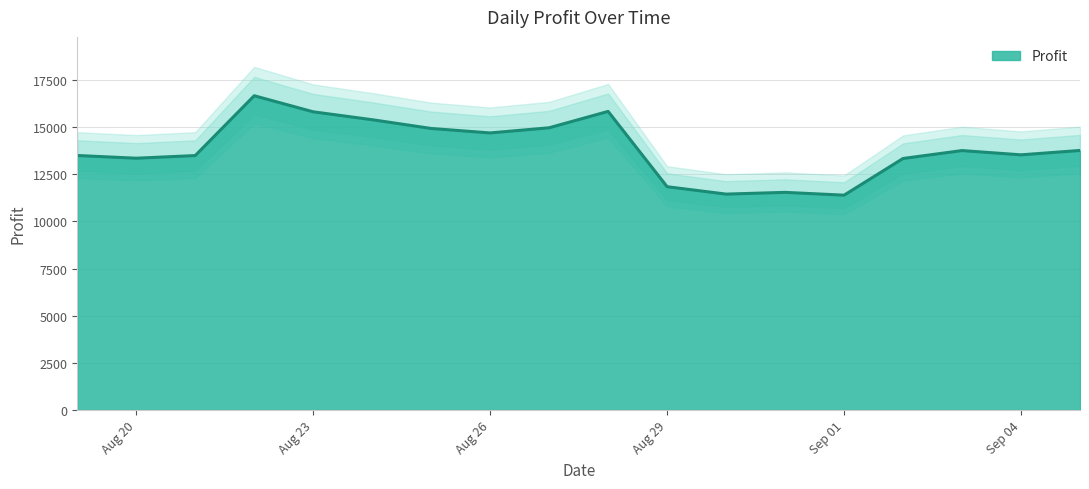

True or false: there are more than 1 points higher than both neighbors.

True